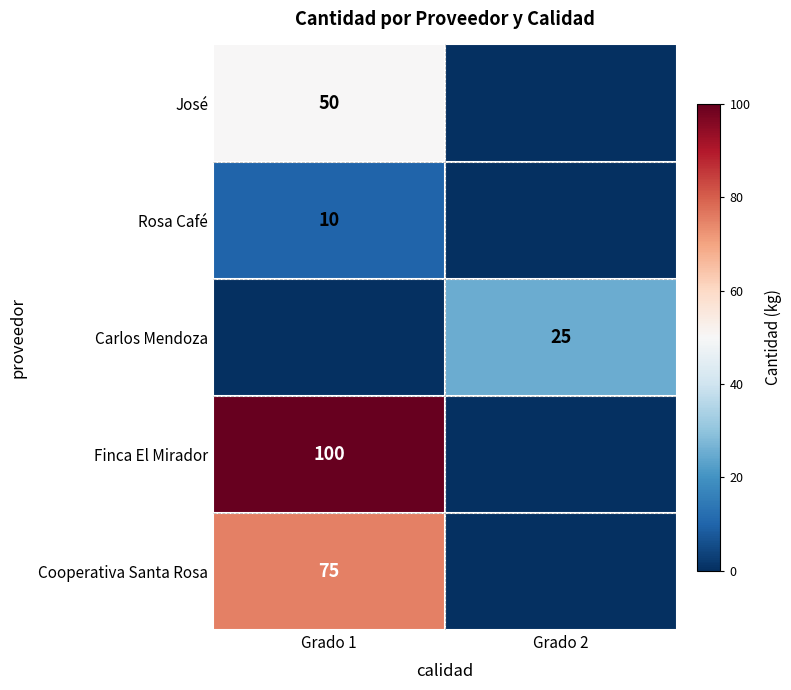

Is it true that Cooperativa Santa Rosa equals 75 at Grado 1?

True